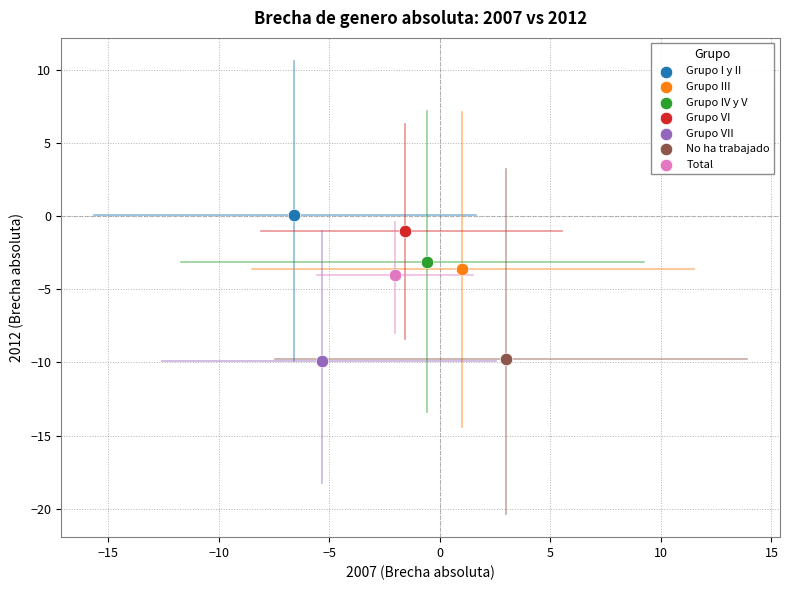

What are all the series names shown in the legend?

Grupo I y II, Grupo III, Grupo IV y V, Grupo VI, Grupo VII, No ha trabajado, Total